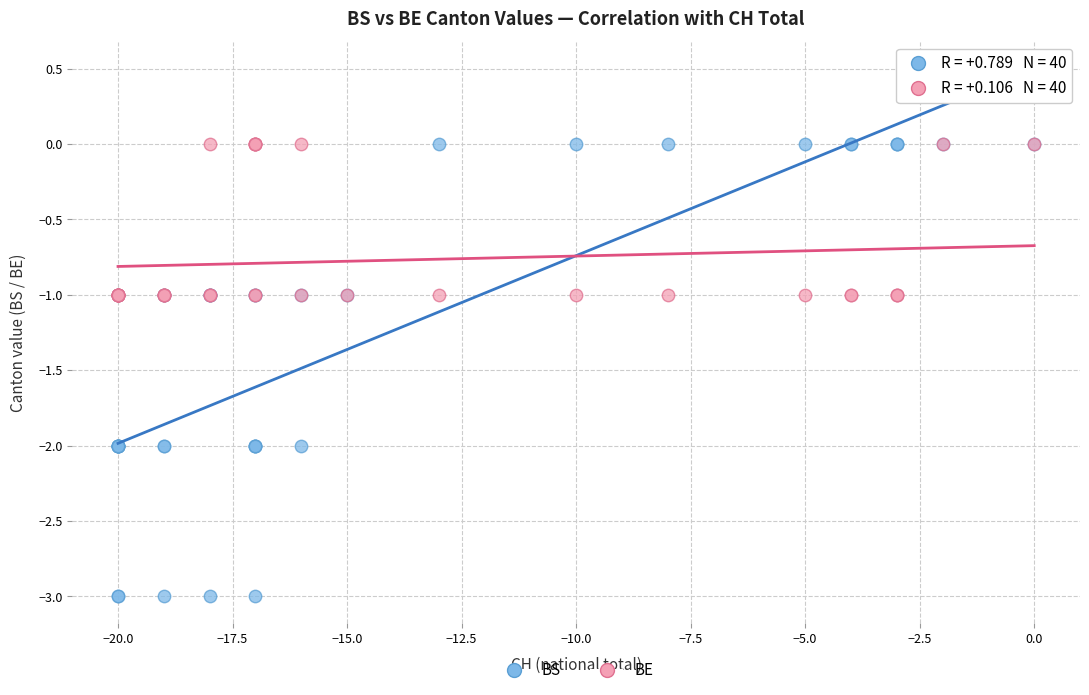

Which series reaches the minimum Y coordinate?

BS